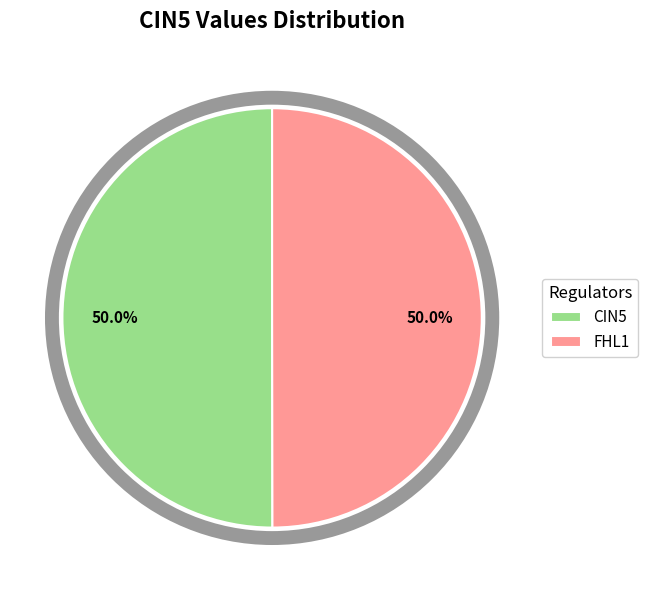

Combined, do FHL1 and CIN5 account for over 50%?

Yes